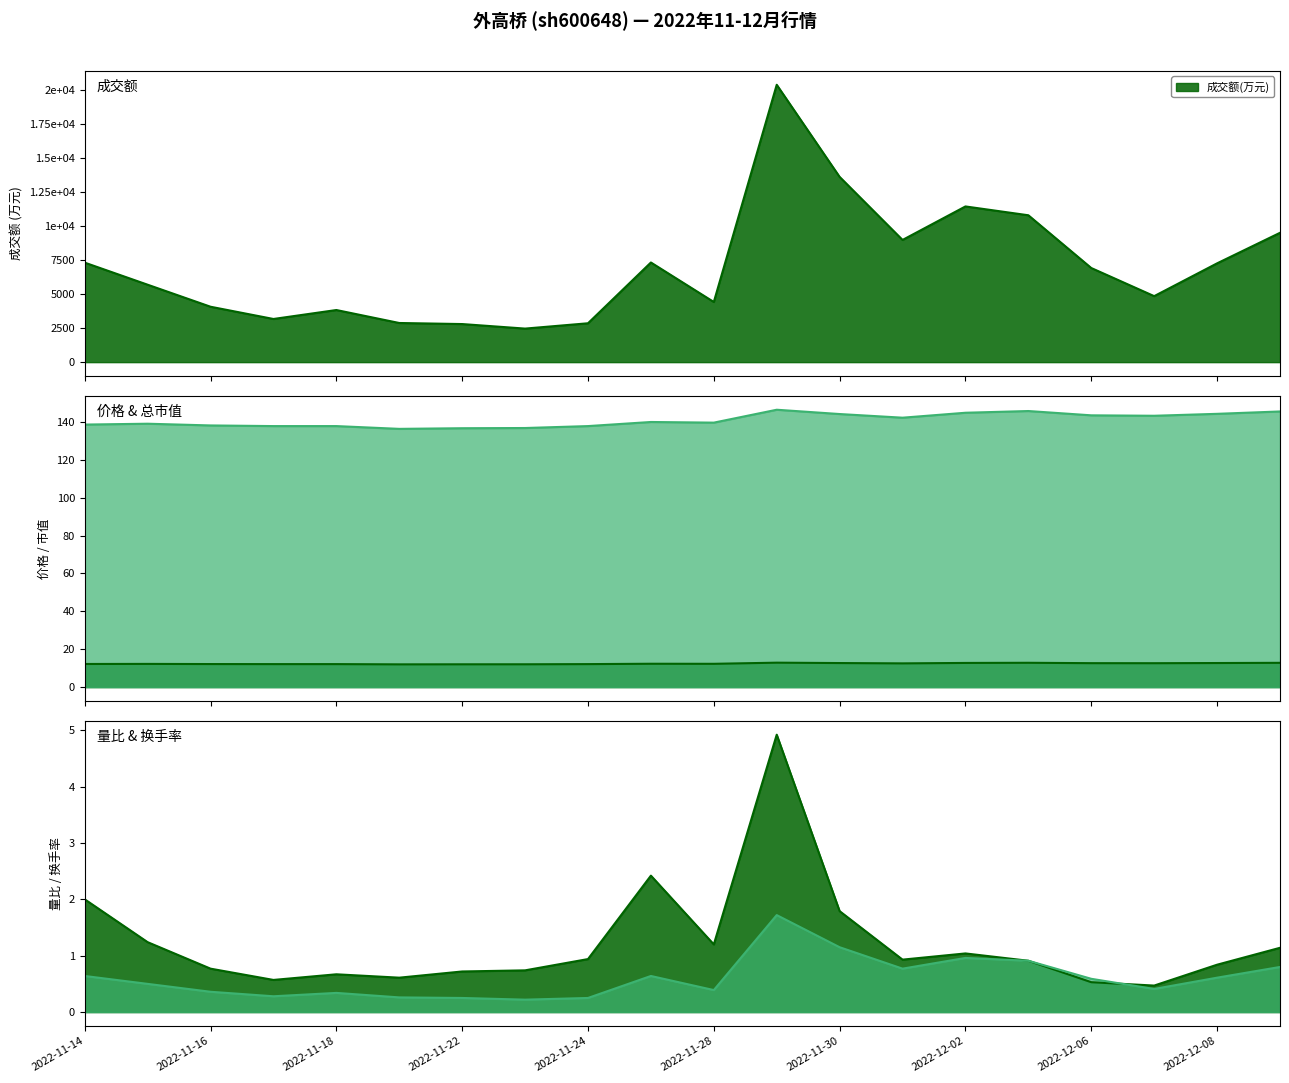

Where is the first local maximum for 换手率?

2022-11-18